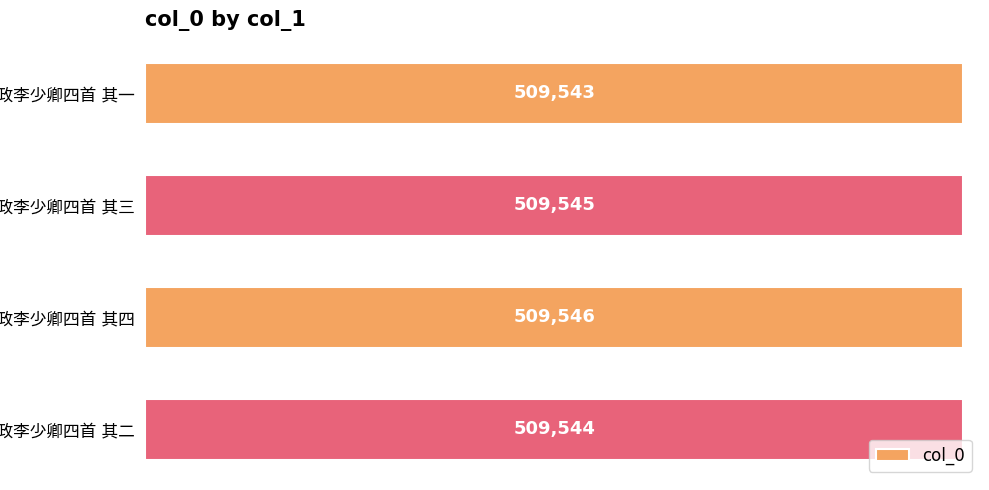

How many data points does each series have?

4